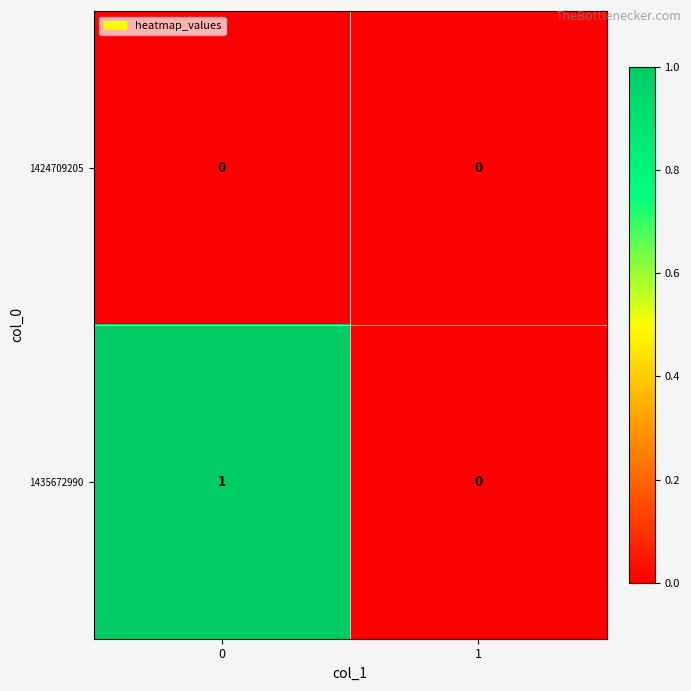

Reading left to right, list all the values displayed in this chart.

1424709205: 0=0	1=0
1435672990: 0=1	1=0